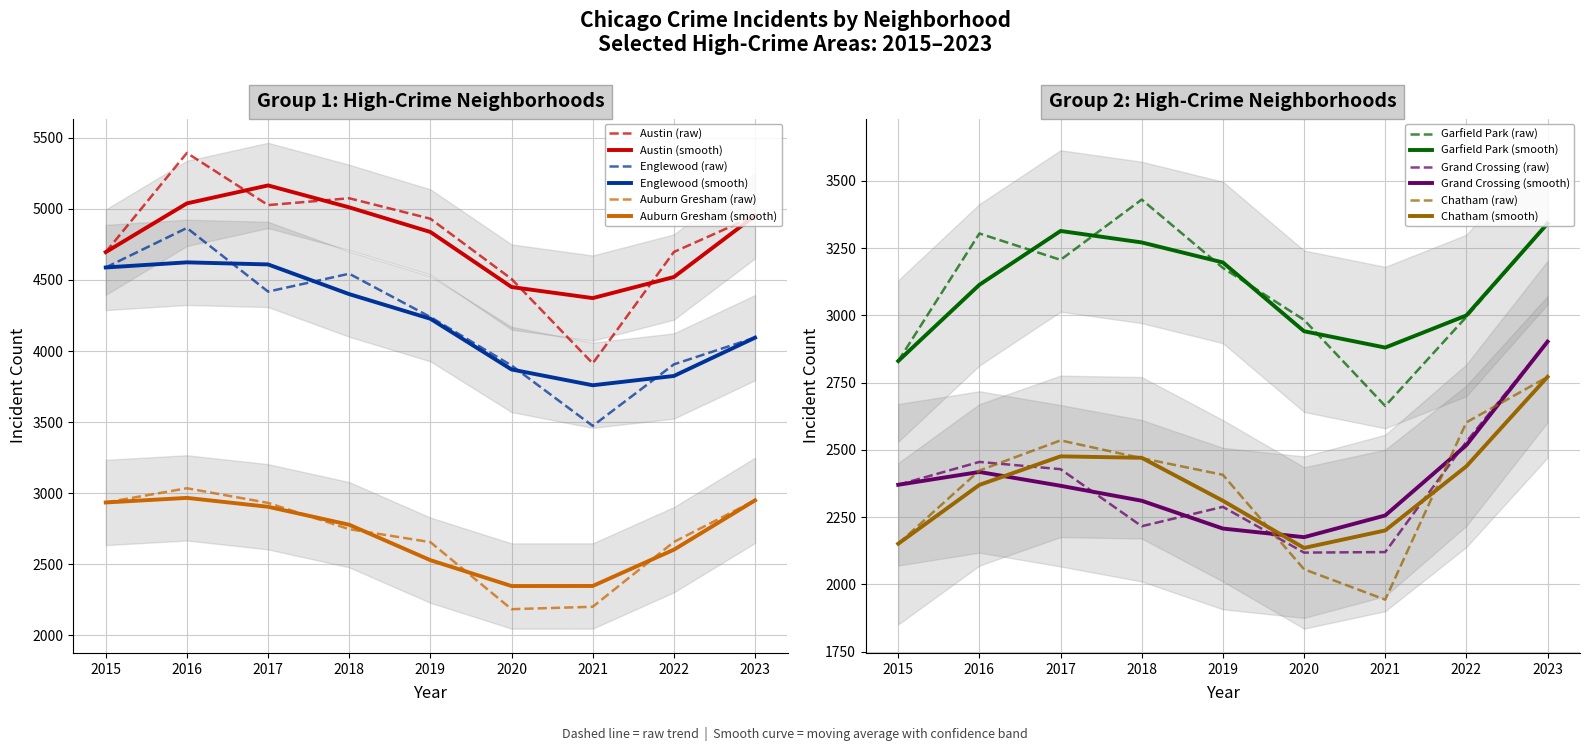

How many values in the Austin series exceed 4931?

4